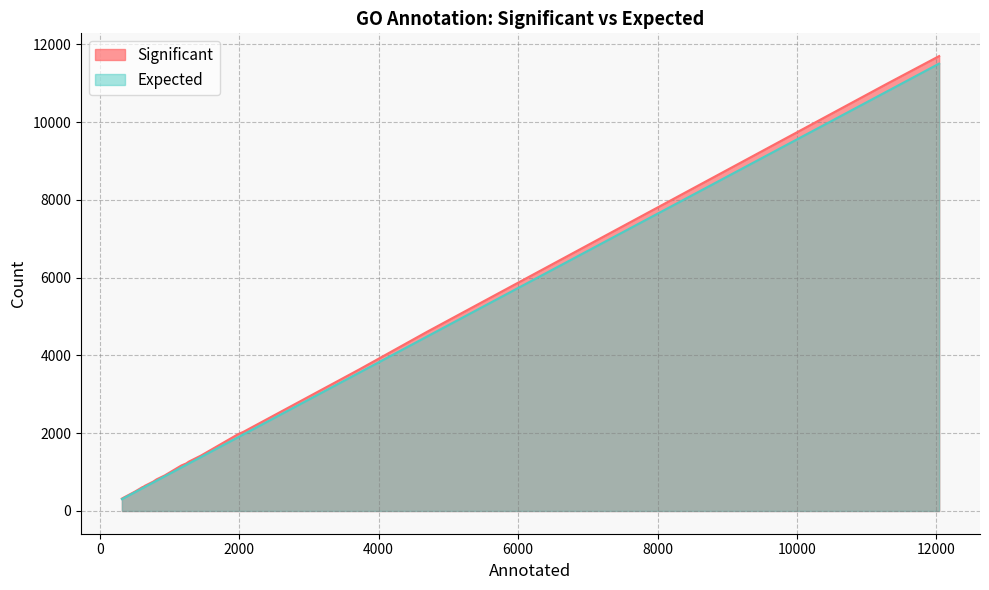

Which series has the widest spread of values?

Significant